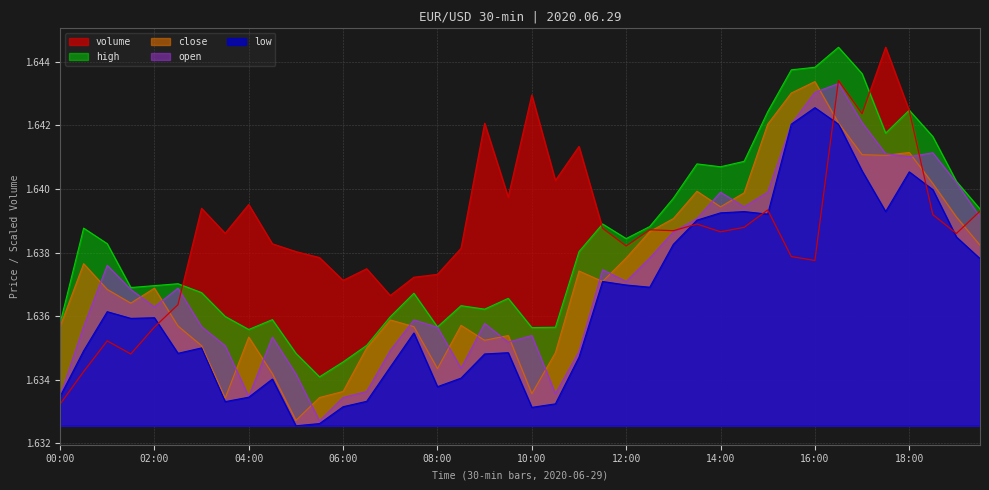

In volume, how many points are lower than both neighbors (excluding endpoints)?

12